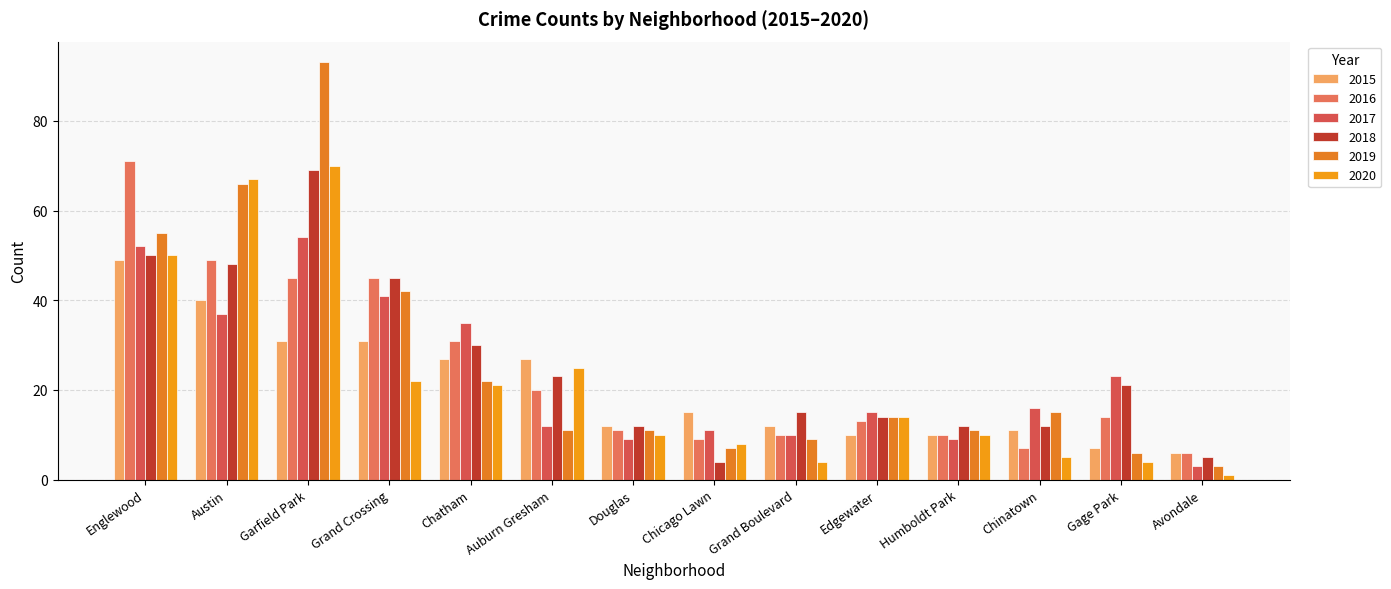

What is the sum of all 2017 values?

327